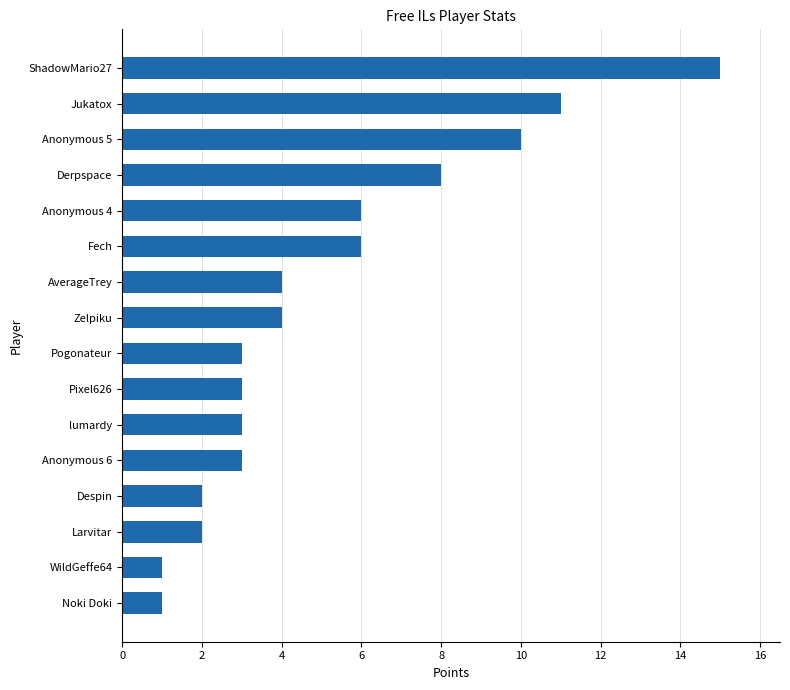

True or false: the data shows 3 at Despin.

False